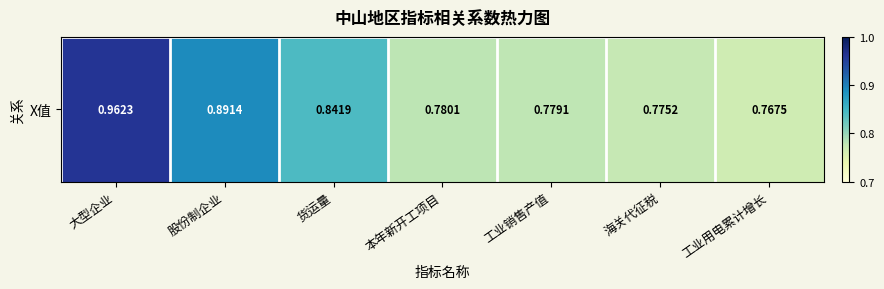

Reading left to right, list all the values displayed in this chart.

大型企业=1.0	股份制企业=0.9	货运量=0.8	本年新开工项目=0.8	工业销售产值=0.8	海关代征税=0.8	工业用电累计增长=0.8